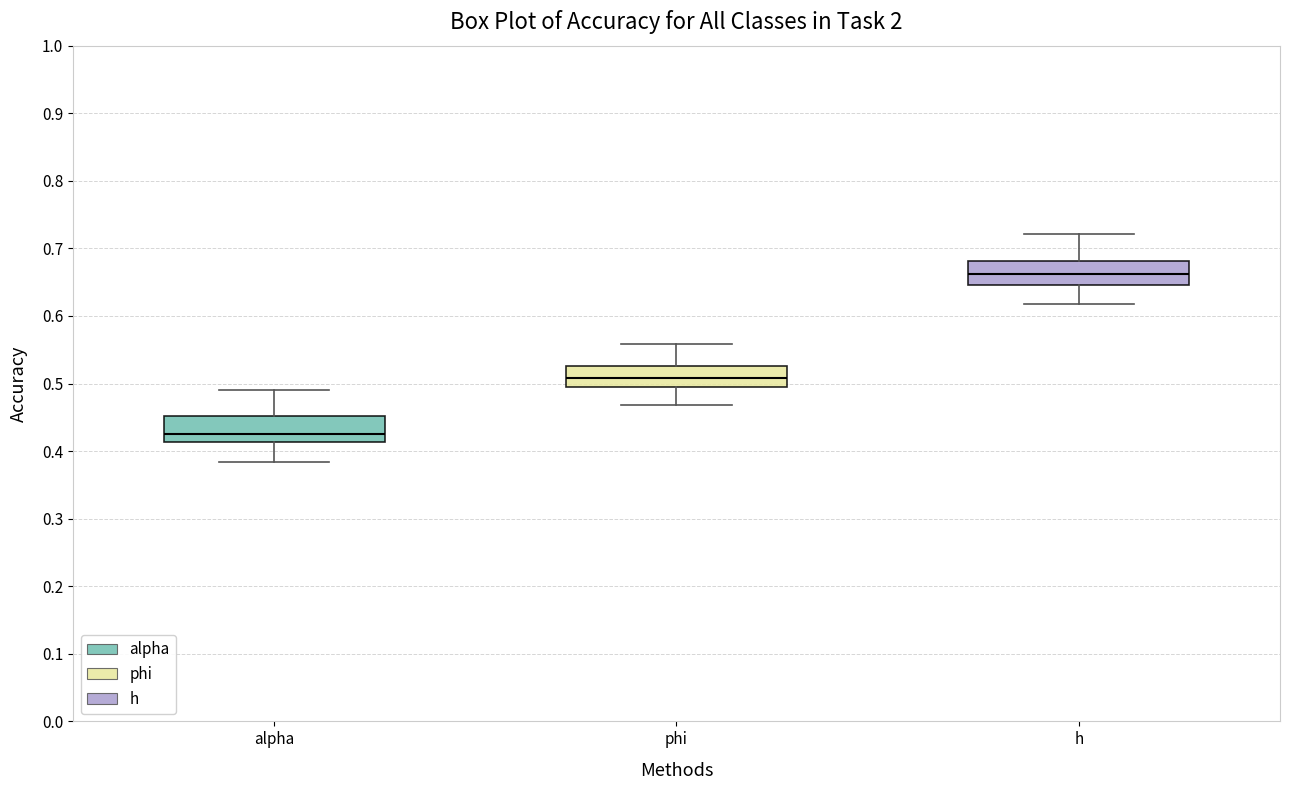

Which box has the highest median line?

h